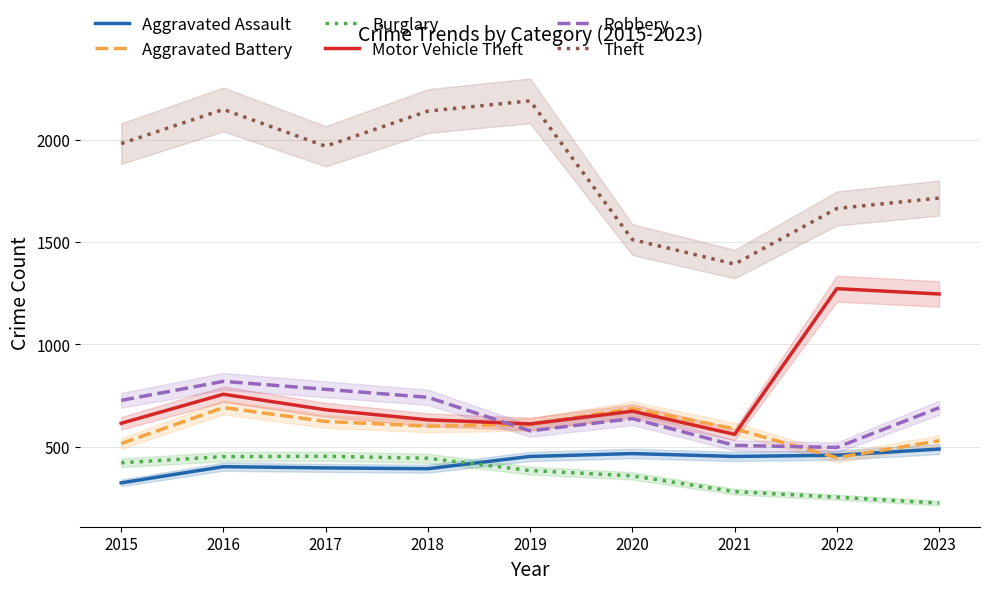

At which label is Motor Vehicle Theft closest to 916?

2016